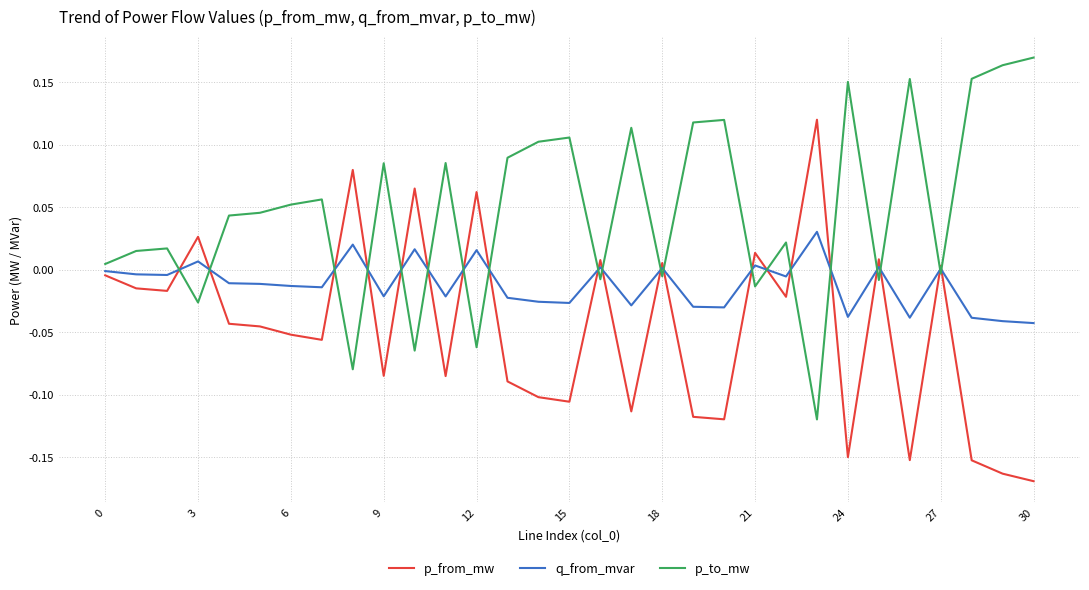

List the series in order of their overall mean, lowest first.

p_from_mw, q_from_mvar, p_to_mw